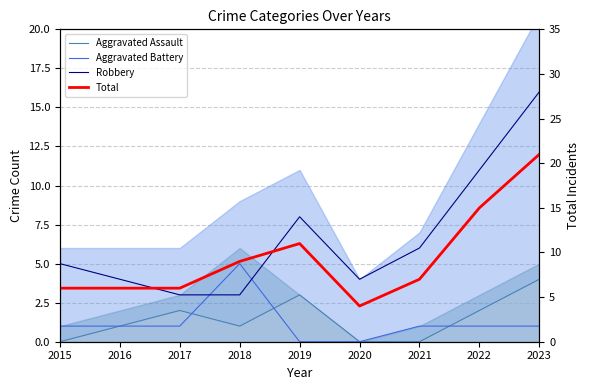

How many values in the Aggravated Assault series are below 1?

3